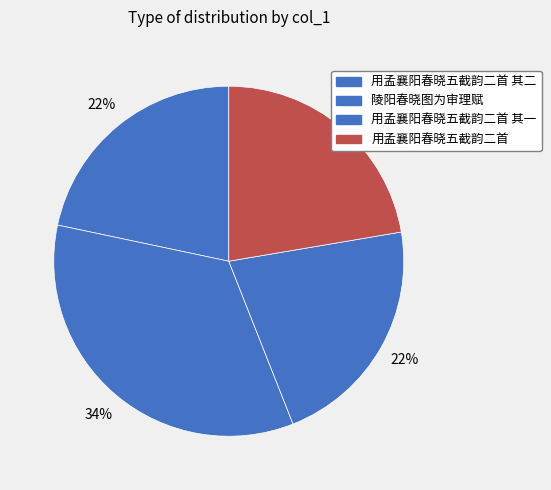

How many slices are in this pie chart?

4